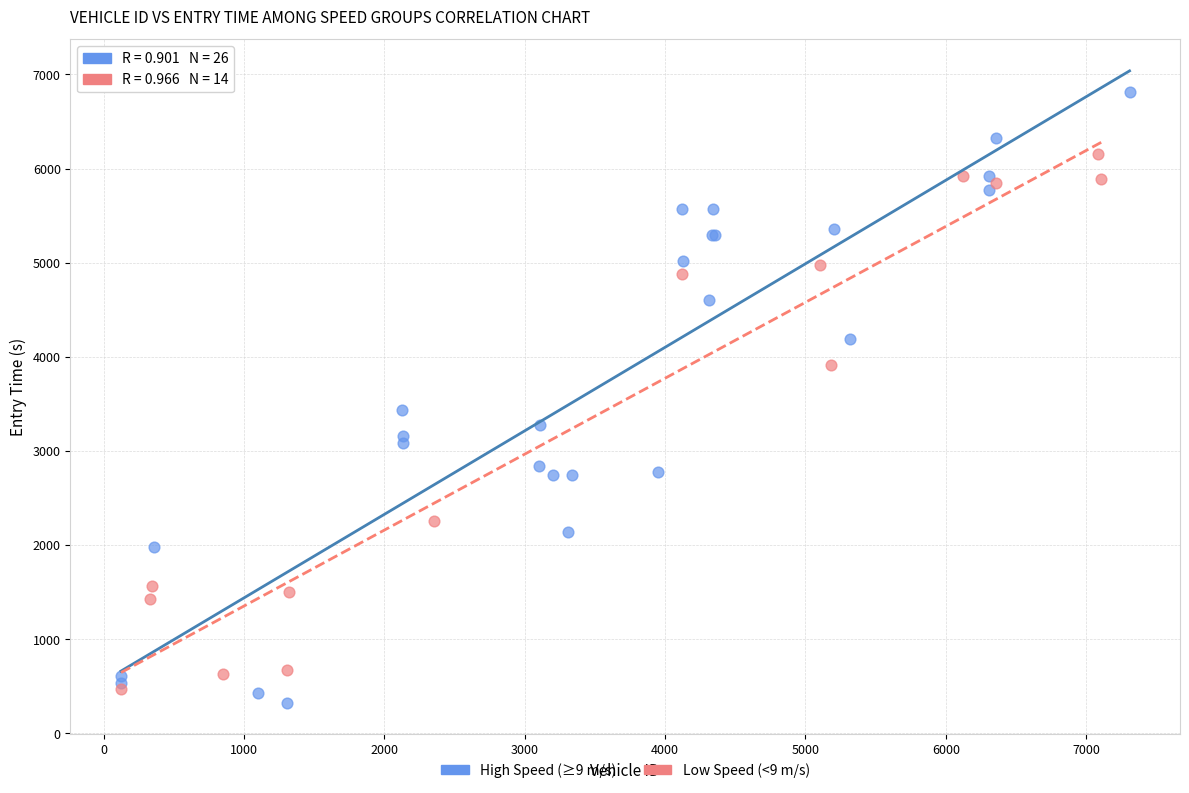

Which series contains the lowest Y value?

High Speed (≥9 m/s)